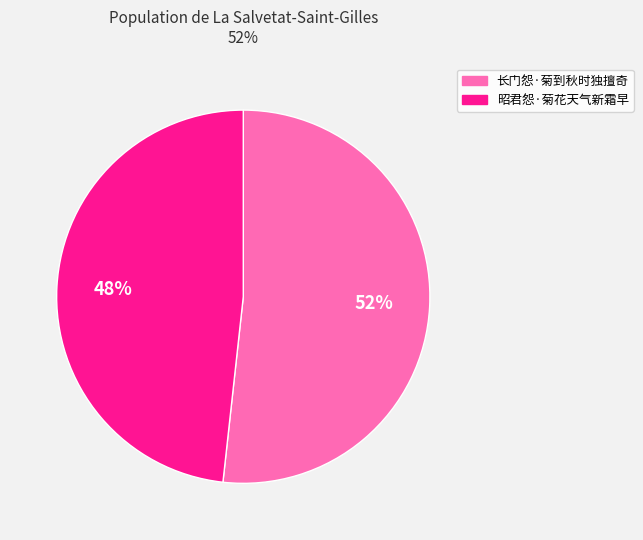

Rank the categories by value from highest to lowest.

长门怨·菊到秋时独擅奇, 昭君怨·菊花天气新霜早